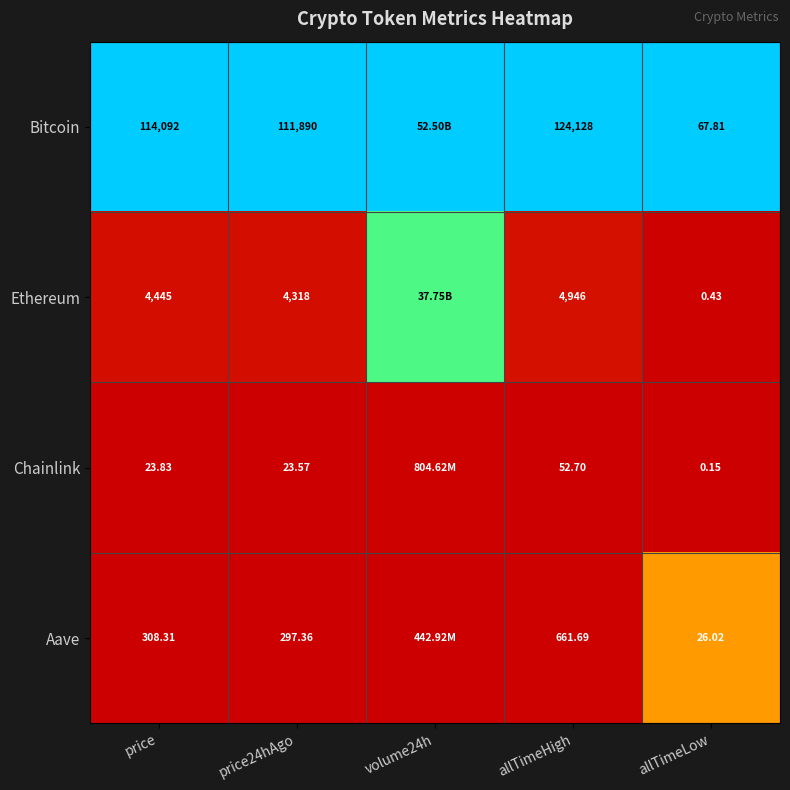

What is the difference between the highest and lowest values at allTimeLow?

67.7